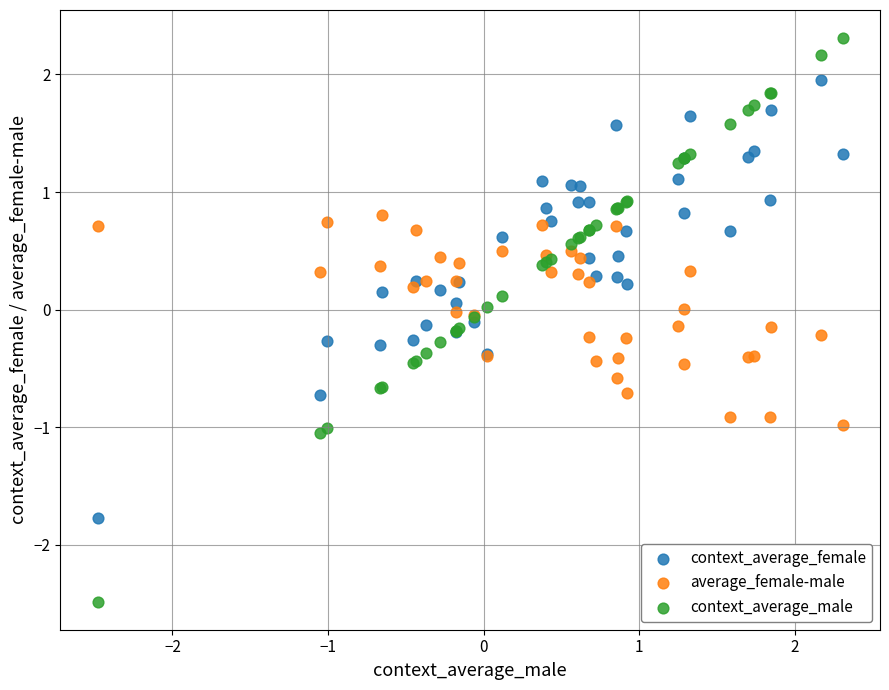

What is the X range (max minus min) for the scatter plot?

4.8